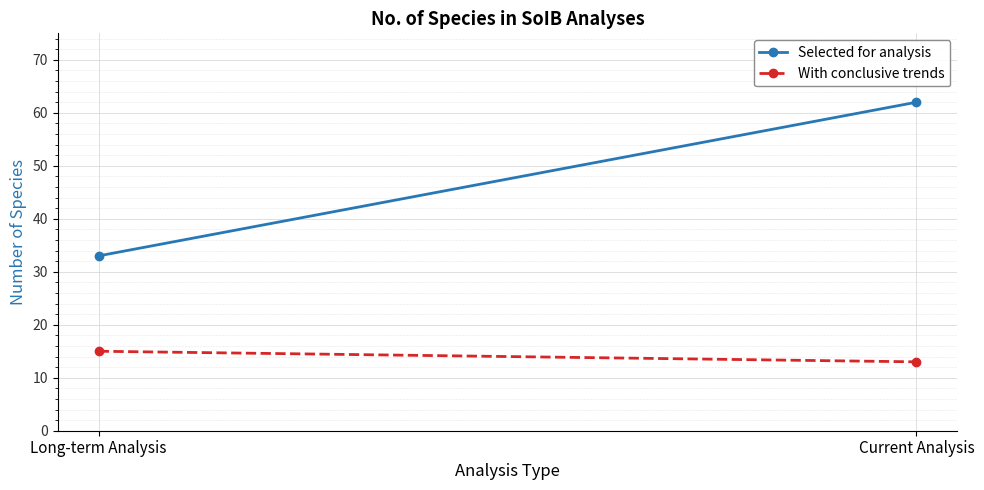

What is the value of the With conclusive trends point at the 1st from the left?

15